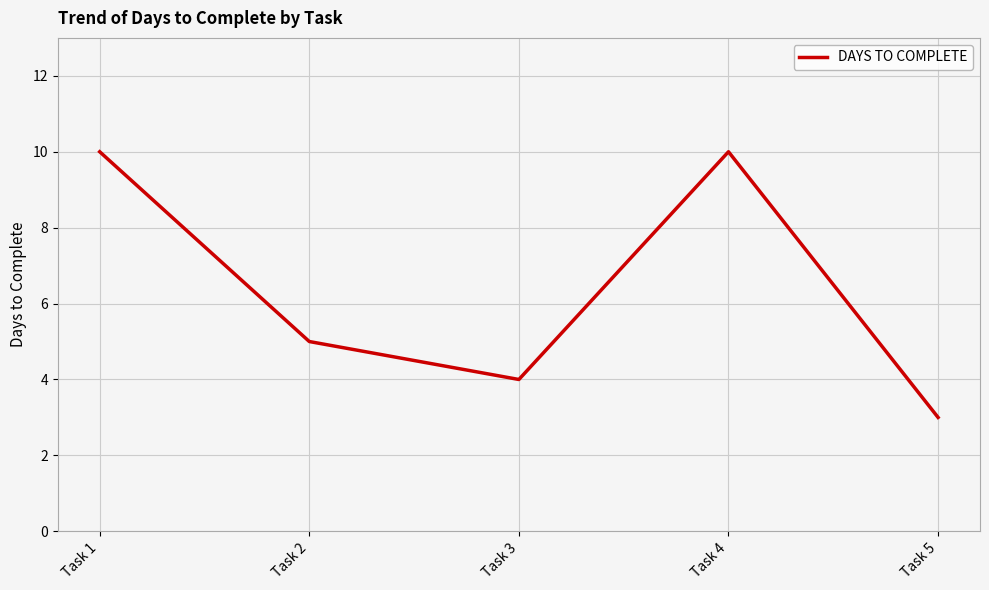

What is the ratio of the value at Task 4 to the value at Task 3?

2.5